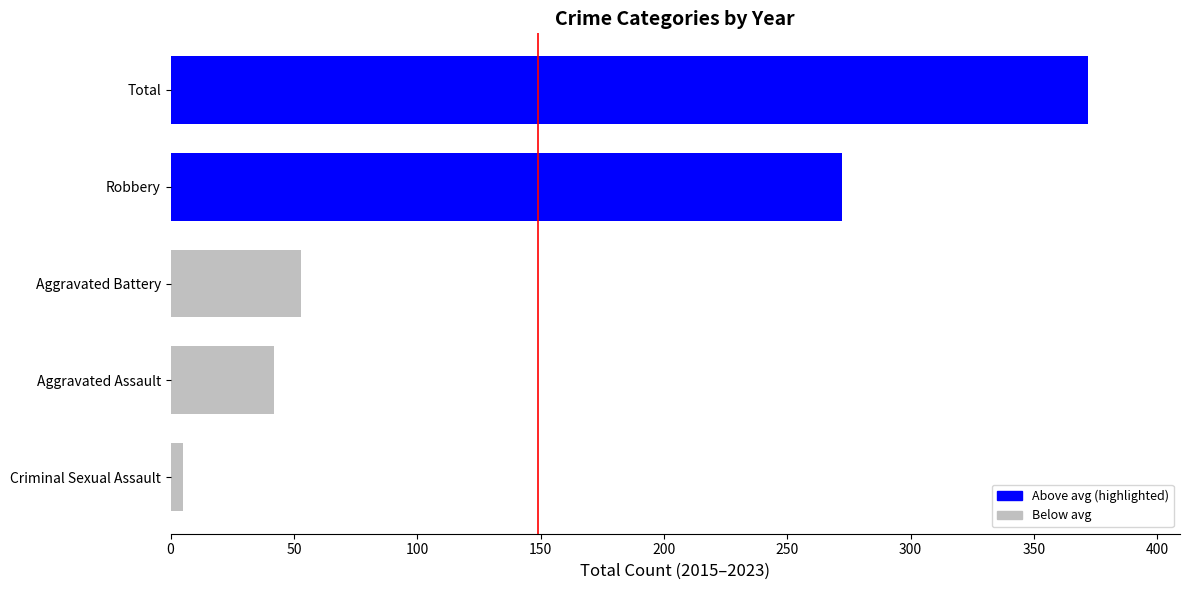

Is it true that the value at 0 is 1?

False